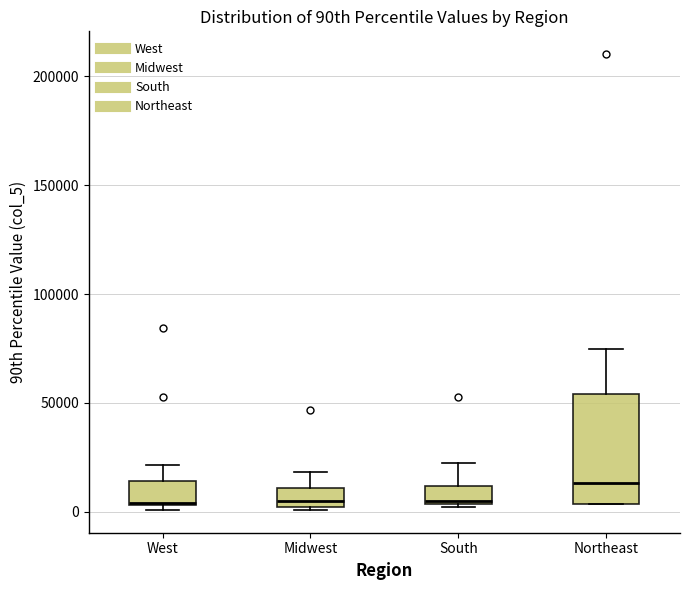

Reading left to right, transcribe this box plot: for each box, give where its median line is, the range the box spans, and where its two whiskers end, as read against the y-axis. The values are not printed on the chart, so give them approximately, as read against the axis.

West: median 5000, box 5000 to 15000, whiskers 0 to 20000
Midwest: median 5000, box 0 to 10000, whiskers 0 (just below the box's lower edge) to 20000
South: median 5000 (just above the box's lower edge), box 5000 to 10000, whiskers 0 to 20000
Northeast: median 15000, box 5000 to 55000, whiskers 5000 to 75000